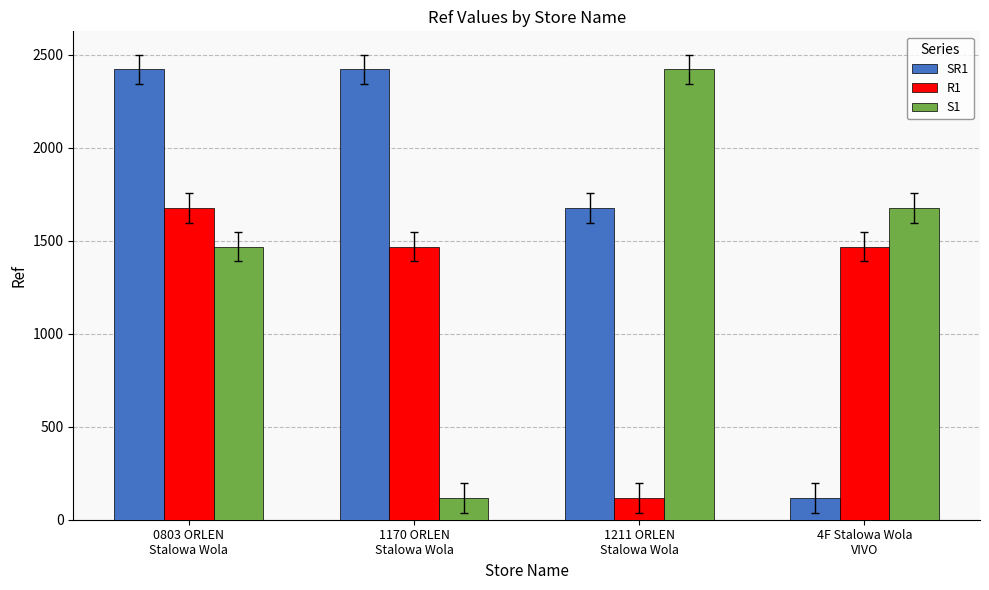

Which series has the largest total across all categories?

SR1